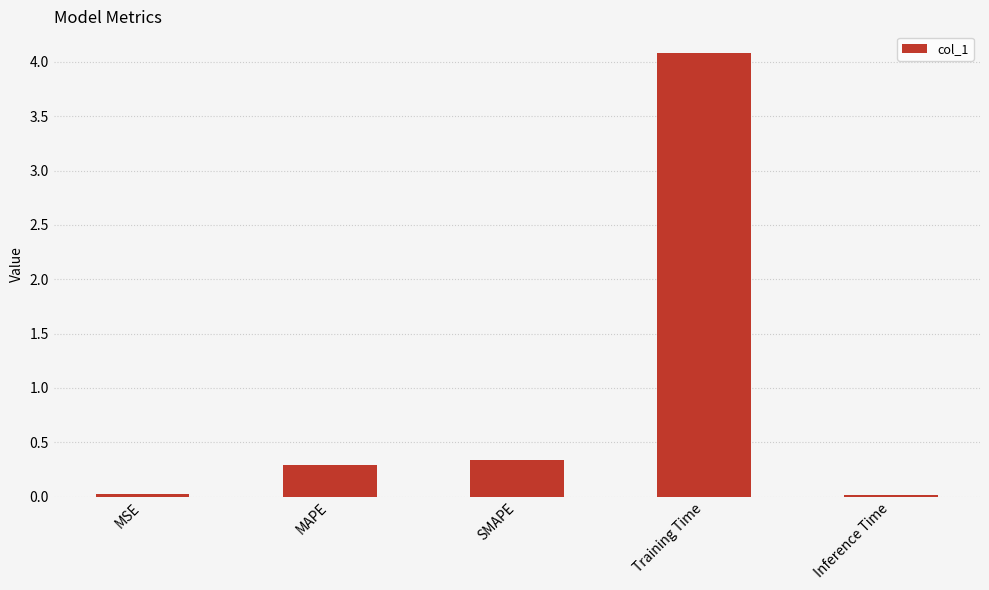

What is the average value?

1.0